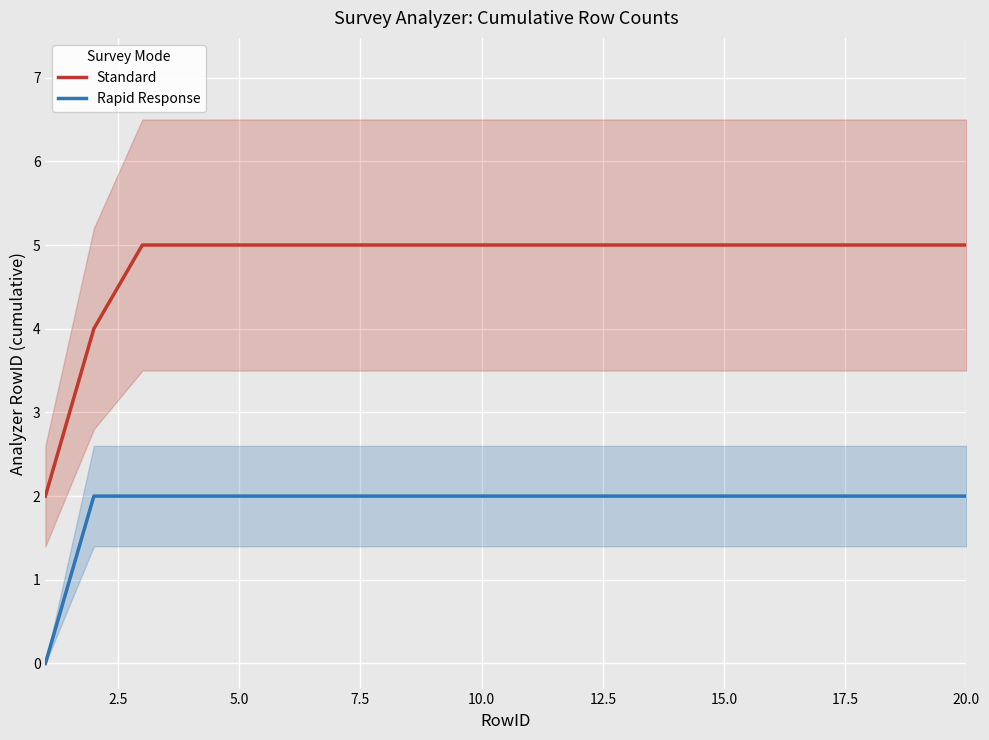

Rank the series by their maximum value, from highest to lowest.

Standard, Rapid Response